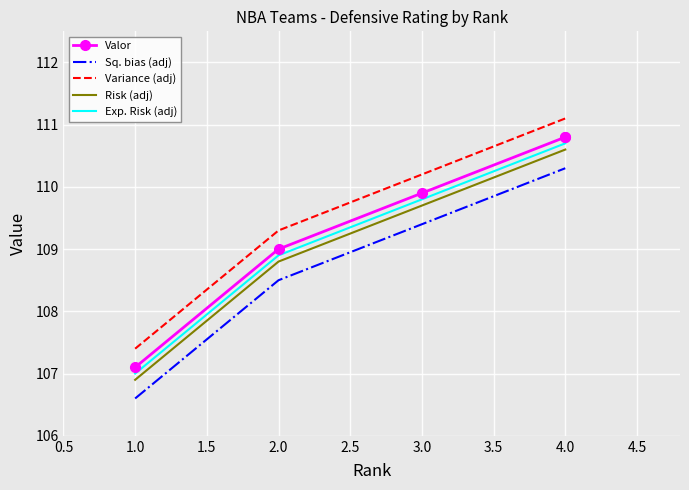

Which has a higher value, 1.0 or 4.0?

4.0